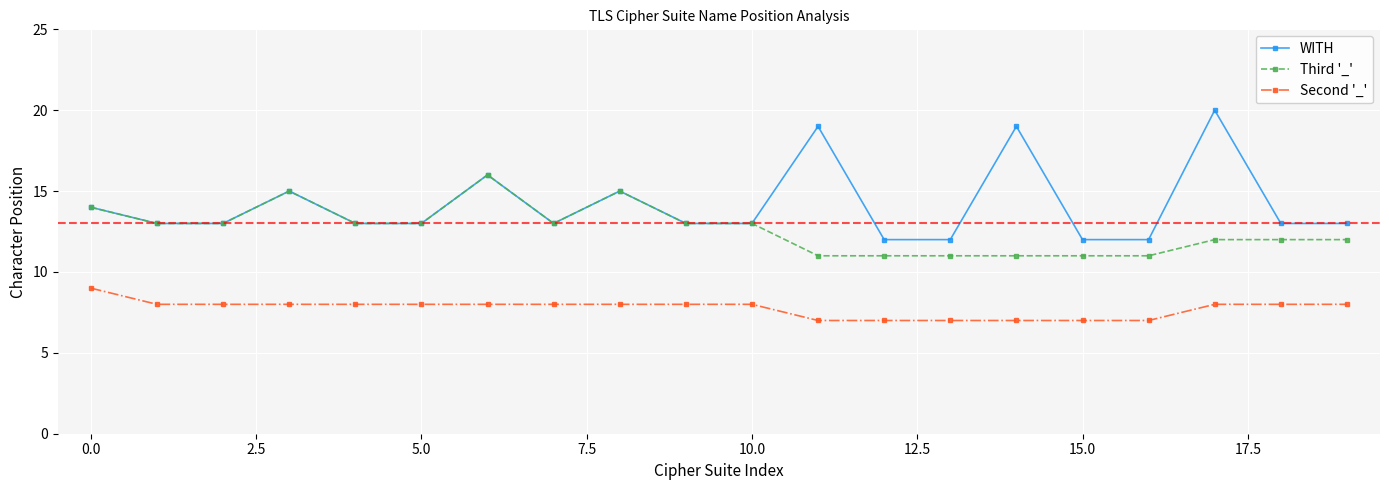

What is the value of the Second '_' point at the 2nd from the left?

8